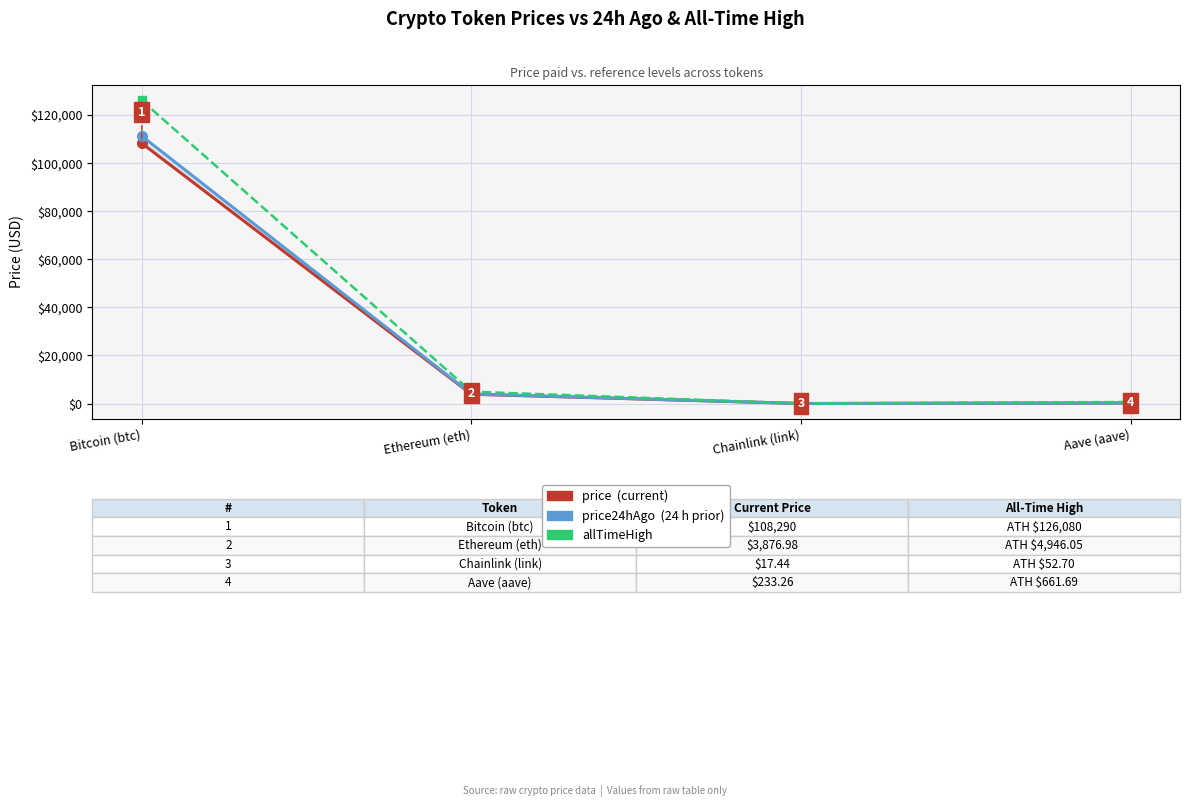

The value of allTimeHigh at Chainlink (link) is 13.7. True or false?

False